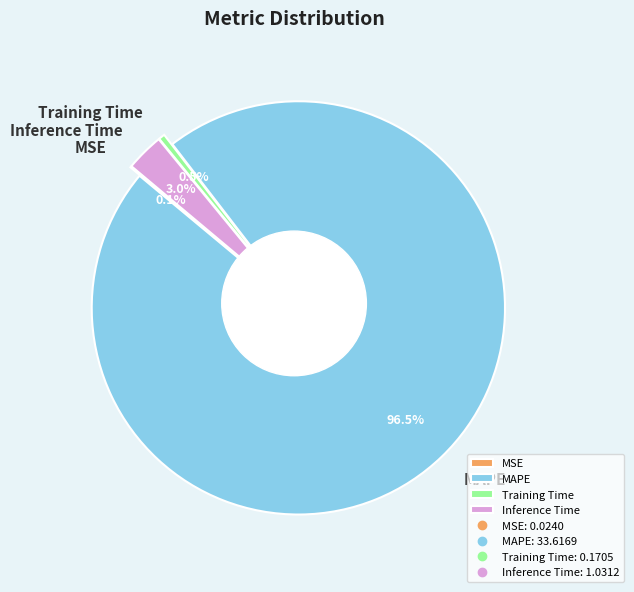

Does MAPE represent more than half of the total?

Yes